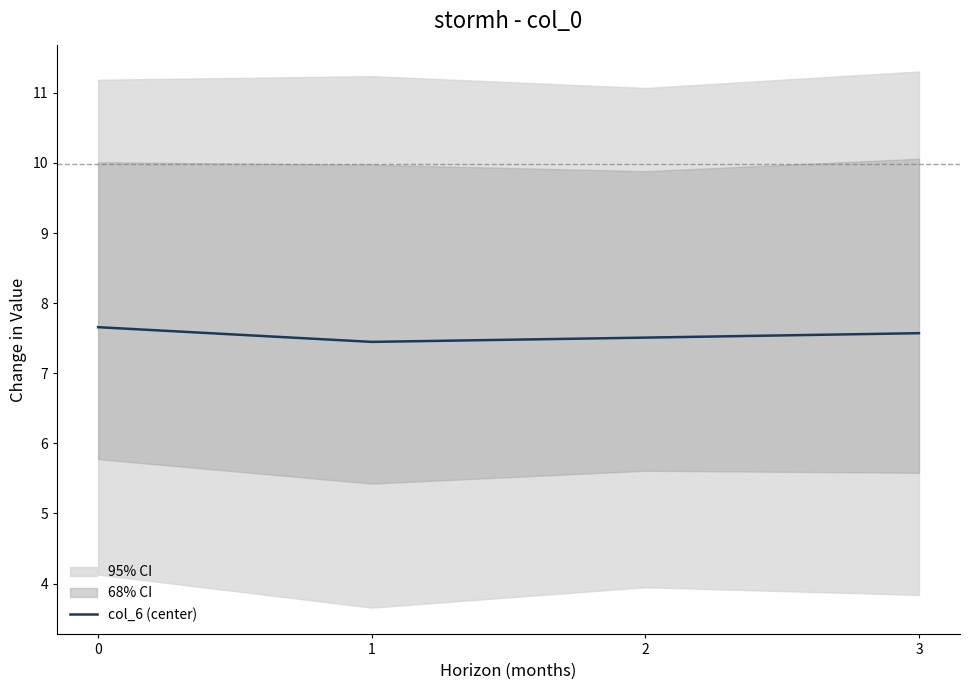

Does the chart display data point markers on the line(s)?

No